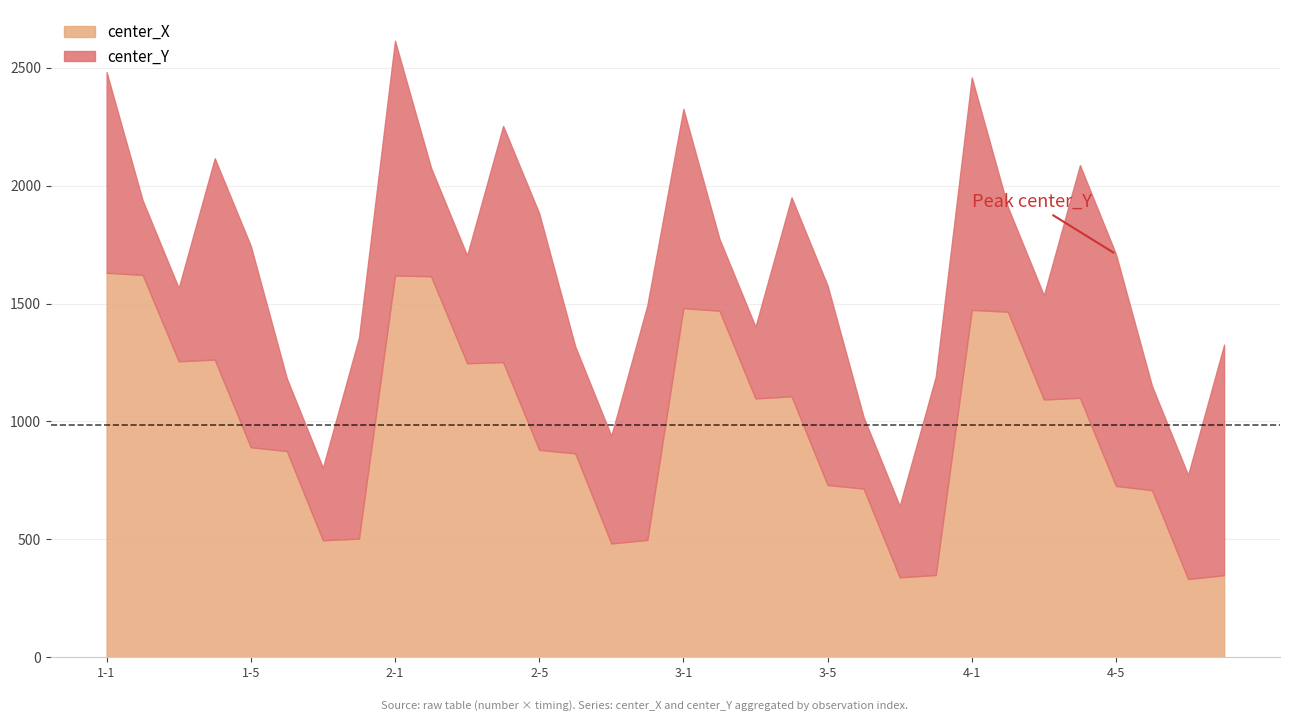

At which label does center_Y first exceed 841?

1-1